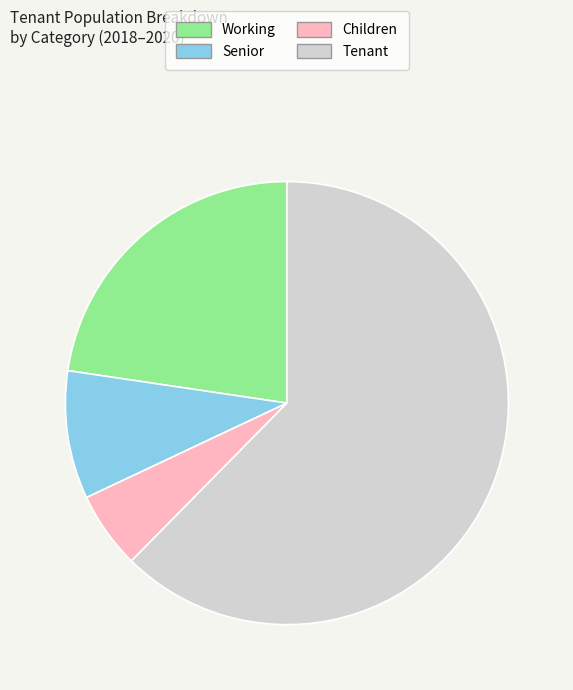

Which slice is the largest?

Tenant